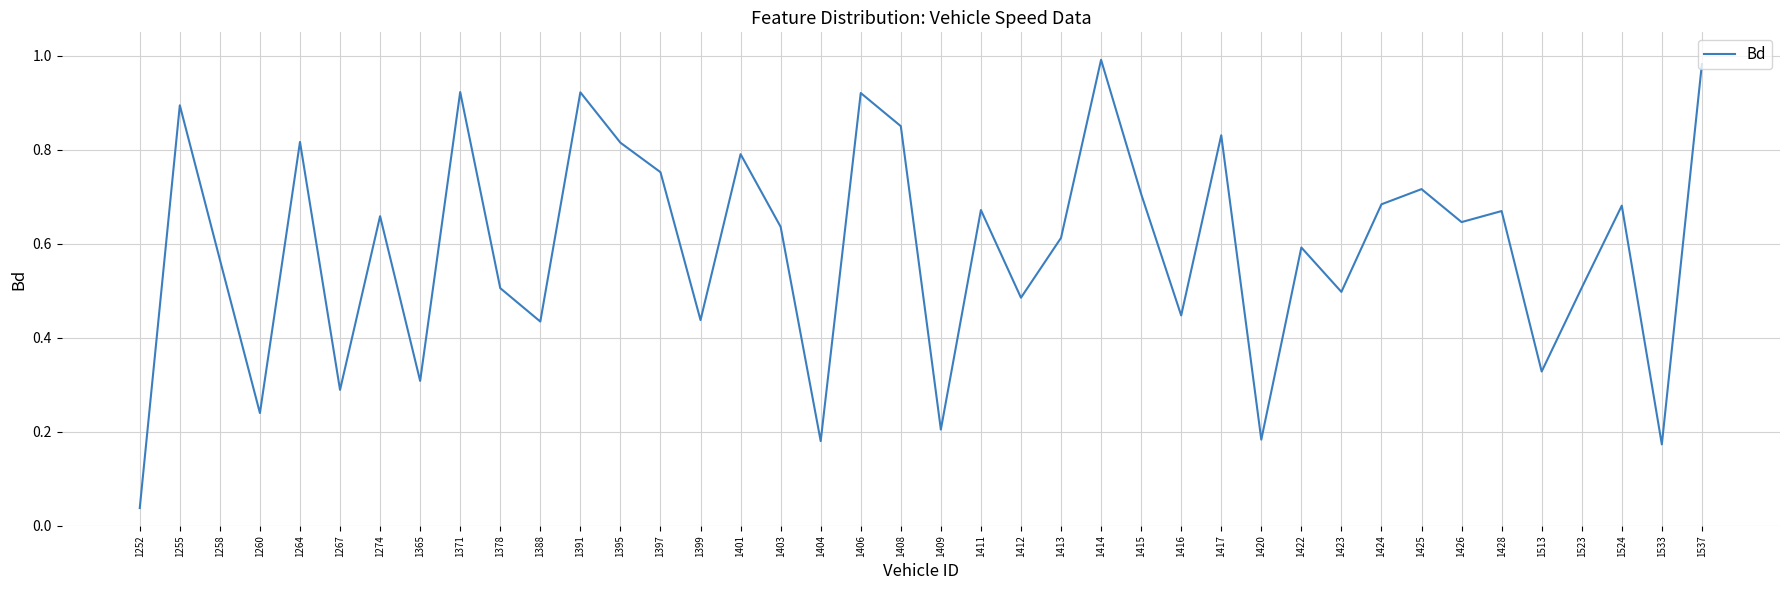

The value at 1423 is 0.3. True or false?

False